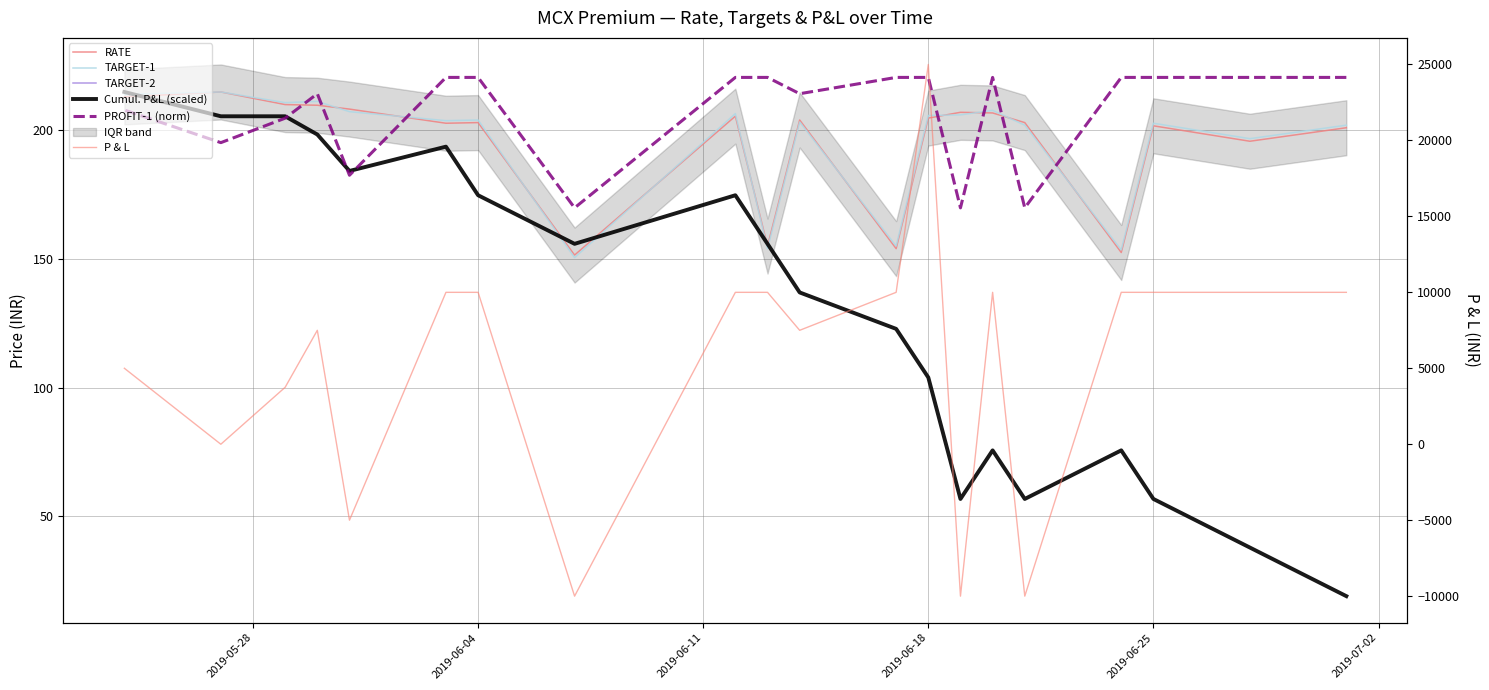

Does the chart have visible grid lines?

Yes